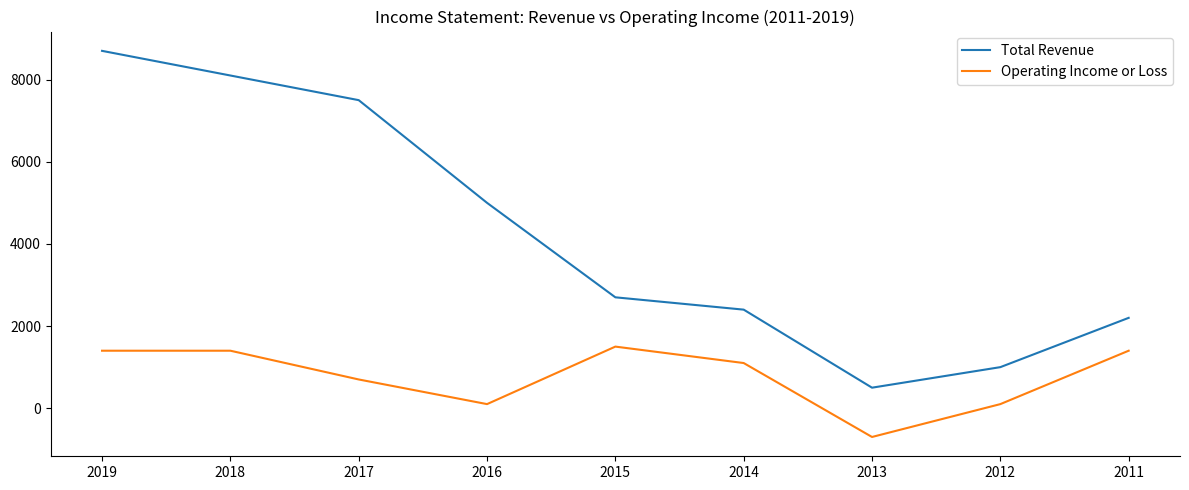

Which series has the widest spread of values?

Total Revenue